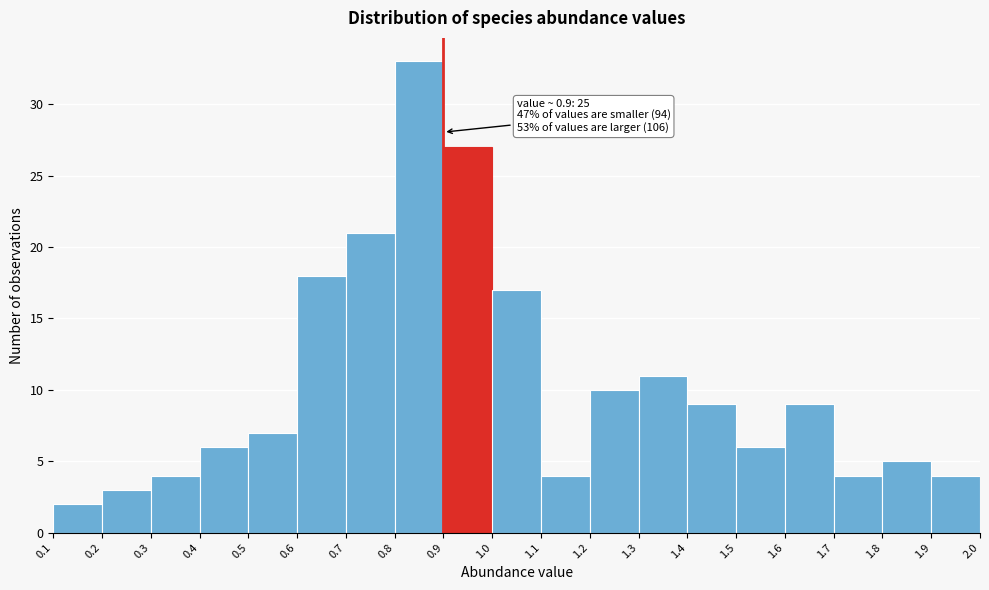

Which range on the x-axis has the tallest bar?

0.8 to 0.9